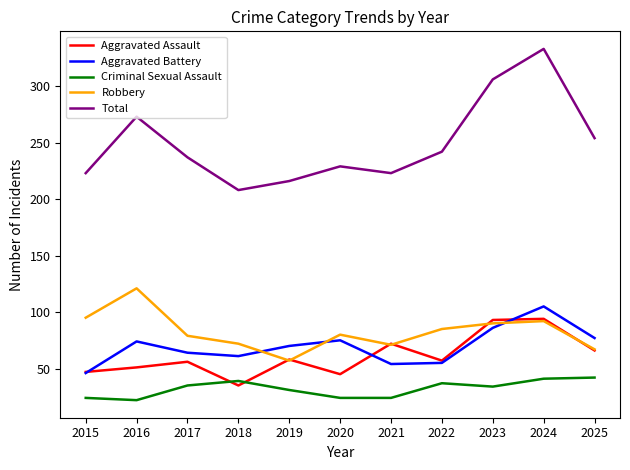

The value of Aggravated Battery at 2024 is 172. True or false?

False